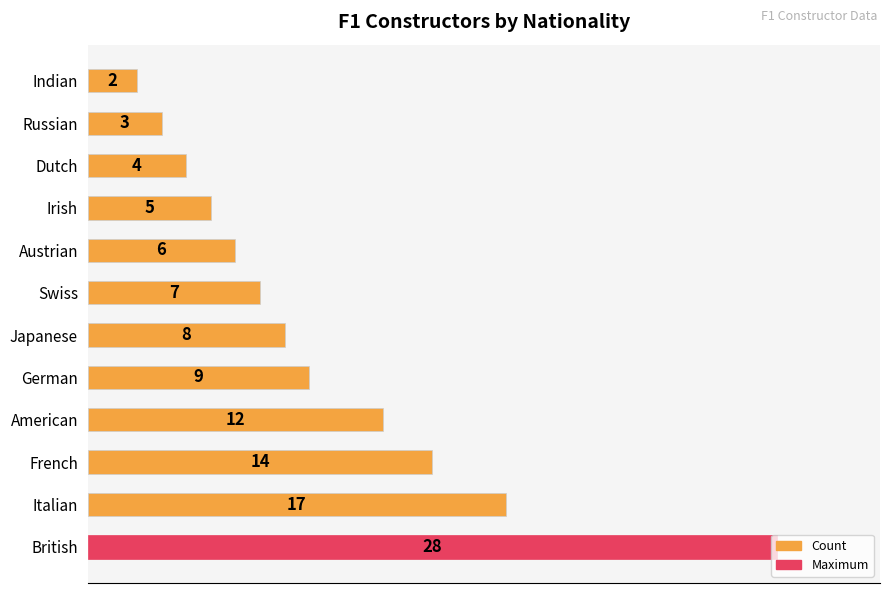

What is the change in value from Italian to Swiss?

-10